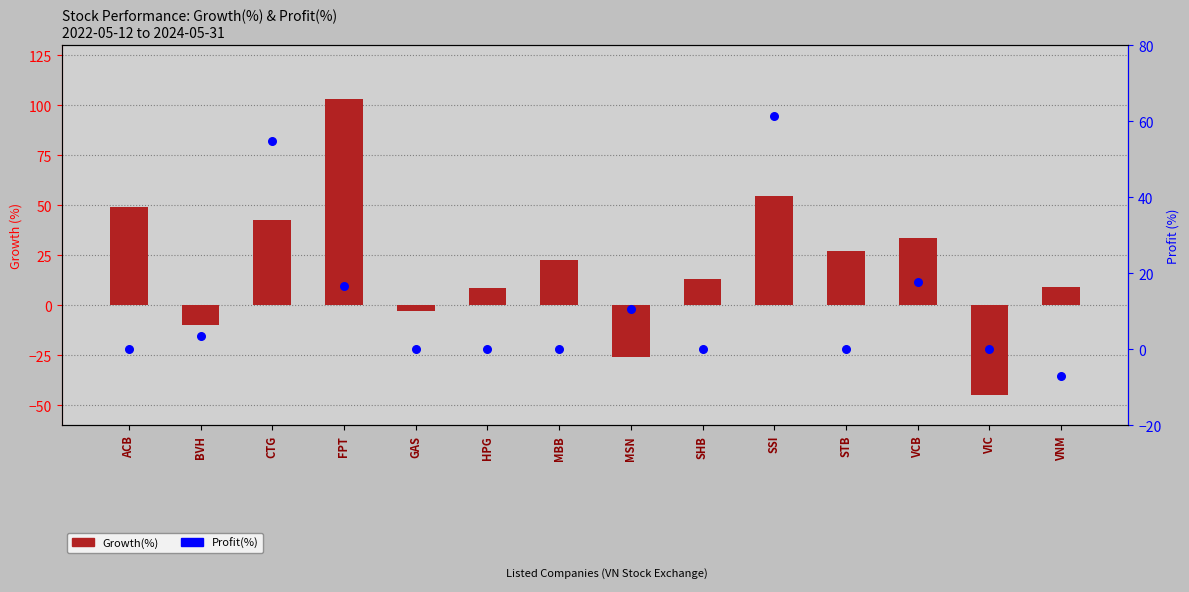

At which category is the sum across all series the highest?

FPT